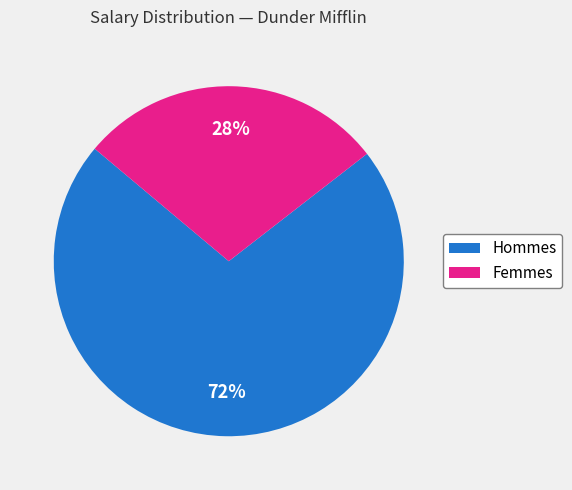

To the nearest percent, what is the average slice percentage?

50%